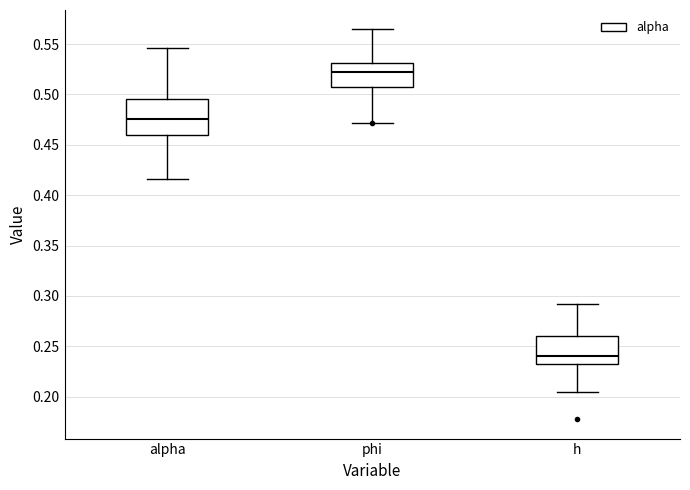

Where is the upper edge of the box for h on the y-axis? The values are not printed on the chart, so give them approximately, as read against the axis.

0.260